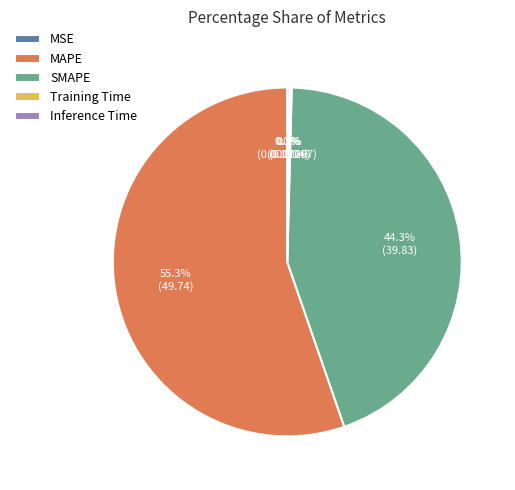

Which slice represents more than half of the pie?

MAPE